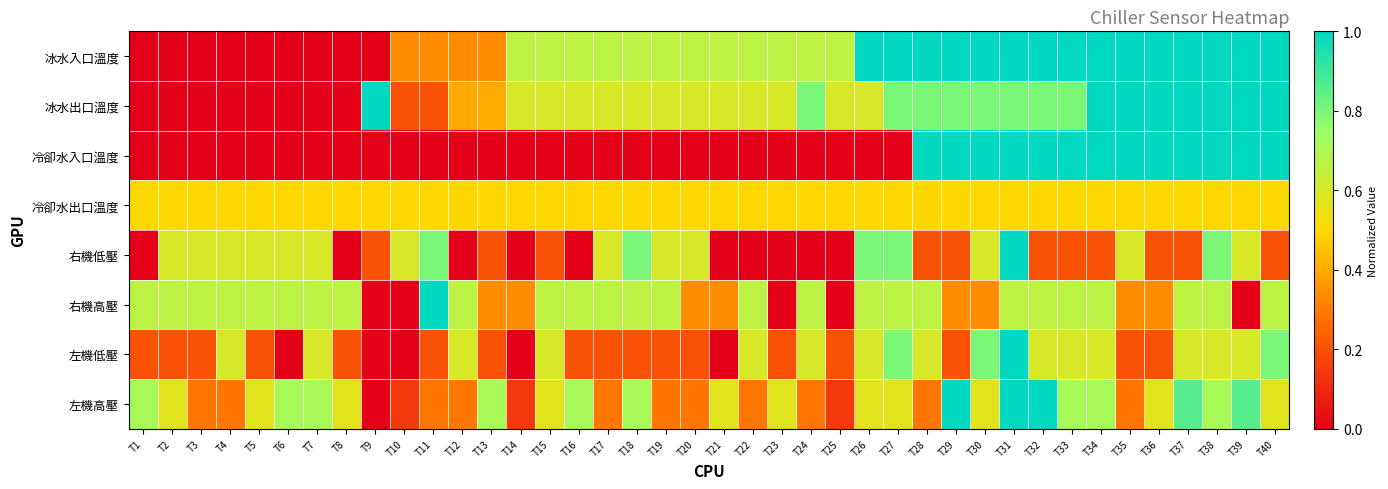

Reading left to right, extract all data points from this chart.

冰水入口溫度: T1=0.0	T2=0.0	T3=0.0	T4=0.0	T5=0.0	T6=0.0	T7=0.0	T8=0.0	T9=0.0	T10=0.3	T11=0.3	T12=0.3	T13=0.3	T14=0.7	T15=0.7	T16=0.7	T17=0.7	T18=0.7	T19=0.7	T20=0.7	T21=0.7	T22=0.7	T23=0.7	T24=0.7	T25=0.7	T26=1.0	T27=1.0	T28=1.0	T29=1.0	T30=1.0	T31=1.0	T32=1.0	T33=1.0	T34=1.0	T35=1.0	T36=1.0	T37=1.0	T38=1.0	T39=1.0	T40=1.0
冰水出口溫度: T1=0.0	T2=0.0	T3=0.0	T4=0.0	T5=0.0	T6=0.0	T7=0.0	T8=0.0	T9=1.0	T10=0.2	T11=0.2	T12=0.4	T13=0.4	T14=0.6	T15=0.6	T16=0.6	T17=0.6	T18=0.6	T19=0.6	T20=0.6	T21=0.6	T22=0.6	T23=0.6	T24=0.8	T25=0.6	T26=0.6	T27=0.8	T28=0.8	T29=0.8	T30=0.8	T31=0.8	T32=0.8	T33=0.8	T34=1.0	T35=1.0	T36=1.0	T37=1.0	T38=1.0	T39=1.0	T40=1.0
冷卻水入口溫度: T1=0.0	T2=0.0	T3=0.0	T4=0.0	T5=0.0	T6=0.0	T7=0.0	T8=0.0	T9=0.0	T10=0.0	T11=0.0	T12=0.0	T13=0.0	T14=0.0	T15=0.0	T16=0.0	T17=0.0	T18=0.0	T19=0.0	T20=0.0	T21=0.0	T22=0.0	T23=0.0	T24=0.0	T25=0.0	T26=0.0	T27=0.0	T28=1.0	T29=1.0	T30=1.0	T31=1.0	T32=1.0	T33=1.0	T34=1.0	T35=1.0	T36=1.0	T37=1.0	T38=1.0	T39=1.0	T40=1.0
冷卻水出口溫度: T1=0.5	T2=0.5	T3=0.5	T4=0.5	T5=0.5	T6=0.5	T7=0.5	T8=0.5	T9=0.5	T10=0.5	T11=0.5	T12=0.5	T13=0.5	T14=0.5	T15=0.5	T16=0.5	T17=0.5	T18=0.5	T19=0.5	T20=0.5	T21=0.5	T22=0.5	T23=0.5	T24=0.5	T25=0.5	T26=0.5	T27=0.5	T28=0.5	T29=0.5	T30=0.5	T31=0.5	T32=0.5	T33=0.5	T34=0.5	T35=0.5	T36=0.5	T37=0.5	T38=0.5	T39=0.5	T40=0.5
右機低壓: T1=0.0	T2=0.6	T3=0.6	T4=0.6	T5=0.6	T6=0.6	T7=0.6	T8=0.0	T9=0.2	T10=0.6	T11=0.8	T12=0.0	T13=0.2	T14=0.0	T15=0.2	T16=0.0	T17=0.6	T18=0.8	T19=0.6	T20=0.6	T21=0.0	T22=0.0	T23=0.0	T24=0.0	T25=0.0	T26=0.8	T27=0.8	T28=0.2	T29=0.2	T30=0.6	T31=1.0	T32=0.2	T33=0.2	T34=0.2	T35=0.6	T36=0.2	T37=0.2	T38=0.8	T39=0.6	T40=0.2
右機高壓: T1=0.7	T2=0.7	T3=0.7	T4=0.7	T5=0.7	T6=0.7	T7=0.7	T8=0.7	T9=0.0	T10=0.0	T11=1.0	T12=0.7	T13=0.3	T14=0.3	T15=0.7	T16=0.7	T17=0.7	T18=0.7	T19=0.7	T20=0.3	T21=0.3	T22=0.7	T23=0.0	T24=0.7	T25=0.0	T26=0.7	T27=0.7	T28=0.7	T29=0.3	T30=0.3	T31=0.7	T32=0.7	T33=0.7	T34=0.7	T35=0.3	T36=0.3	T37=0.7	T38=0.7	T39=0.0	T40=0.7
左機低壓: T1=0.2	T2=0.2	T3=0.2	T4=0.6	T5=0.2	T6=0.0	T7=0.6	T8=0.2	T9=0.0	T10=0.0	T11=0.2	T12=0.6	T13=0.2	T14=0.0	T15=0.6	T16=0.2	T17=0.2	T18=0.2	T19=0.2	T20=0.2	T21=0.0	T22=0.6	T23=0.2	T24=0.6	T25=0.2	T26=0.6	T27=0.8	T28=0.6	T29=0.2	T30=0.8	T31=1.0	T32=0.6	T33=0.6	T34=0.6	T35=0.2	T36=0.2	T37=0.6	T38=0.6	T39=0.6	T40=0.8
左機高壓: T1=0.7	T2=0.6	T3=0.3	T4=0.3	T5=0.6	T6=0.7	T7=0.7	T8=0.6	T9=0.0	T10=0.1	T11=0.3	T12=0.3	T13=0.7	T14=0.1	T15=0.6	T16=0.7	T17=0.3	T18=0.7	T19=0.3	T20=0.3	T21=0.6	T22=0.3	T23=0.6	T24=0.3	T25=0.1	T26=0.6	T27=0.6	T28=0.3	T29=1.0	T30=0.6	T31=1.0	T32=1.0	T33=0.7	T34=0.7	T35=0.3	T36=0.6	T37=0.9	T38=0.7	T39=0.9	T40=0.6